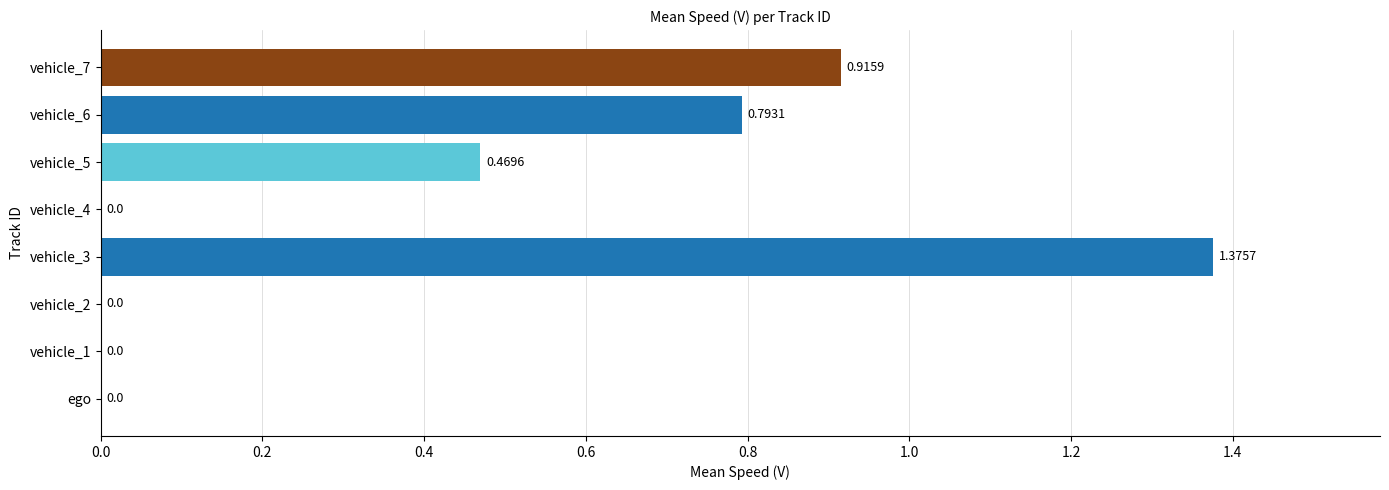

How many categories are shown in the chart?

8